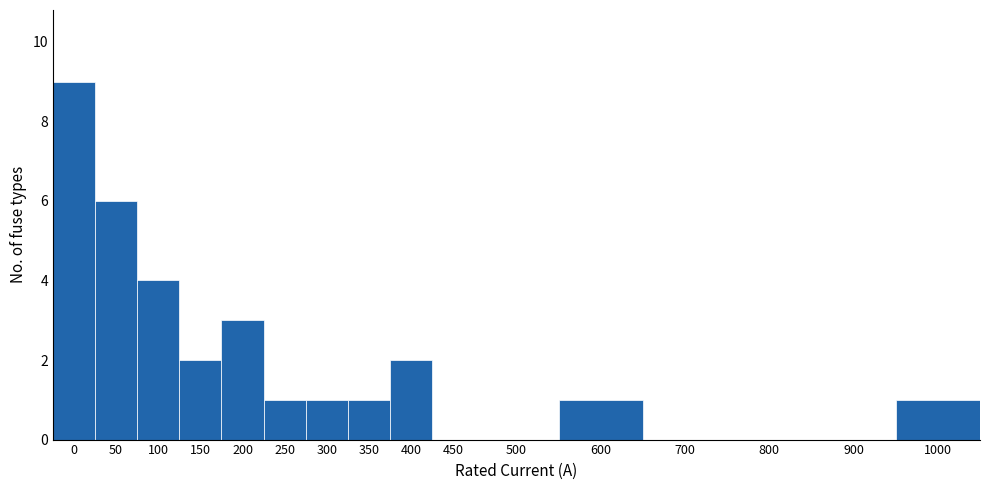

Reading right to left, transcribe all the data shown in this chart.

1000=1	900=0	800=0	700=0	600=1	500=0	450=0	400=2	350=1	300=1	250=1	200=3	150=2	100=4	50=6	0=9